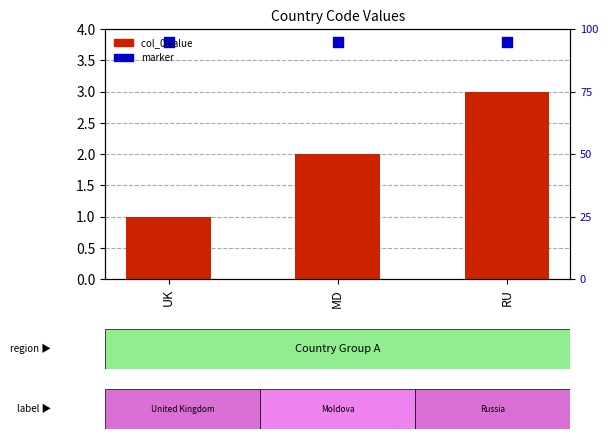

Which series contains the highest Y value?

marker